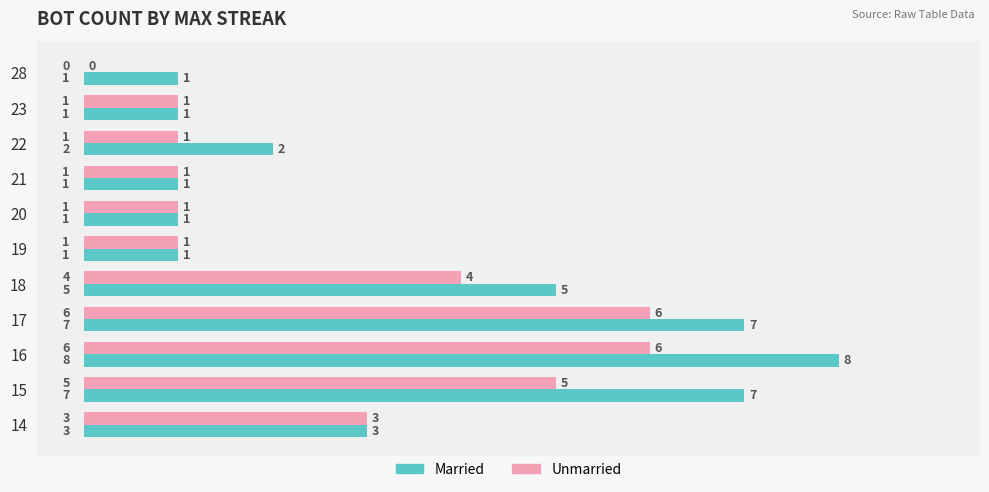

Between 19 and 18, which series saw the biggest shift?

Married